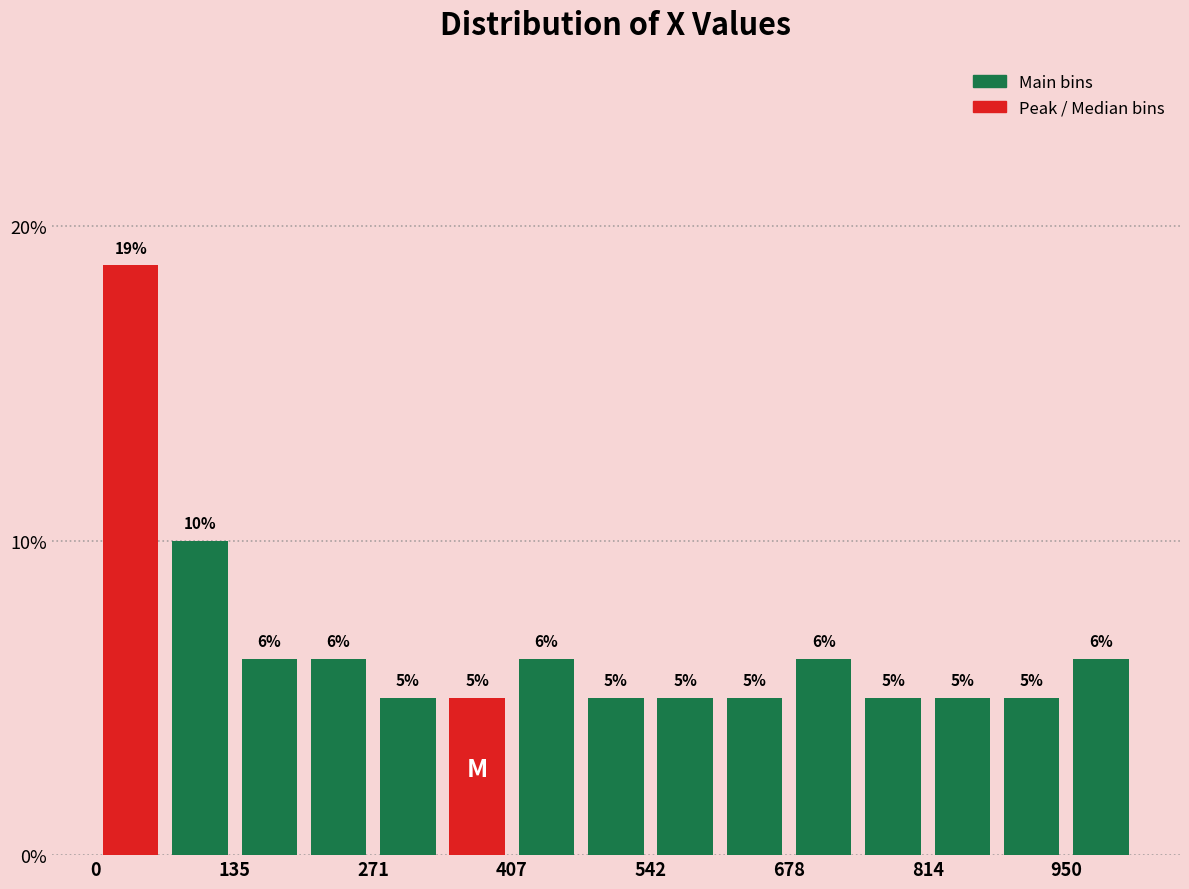

Around what value on the x-axis is the tallest bar? Give the approximate position of its centre, as read against the axis.

40